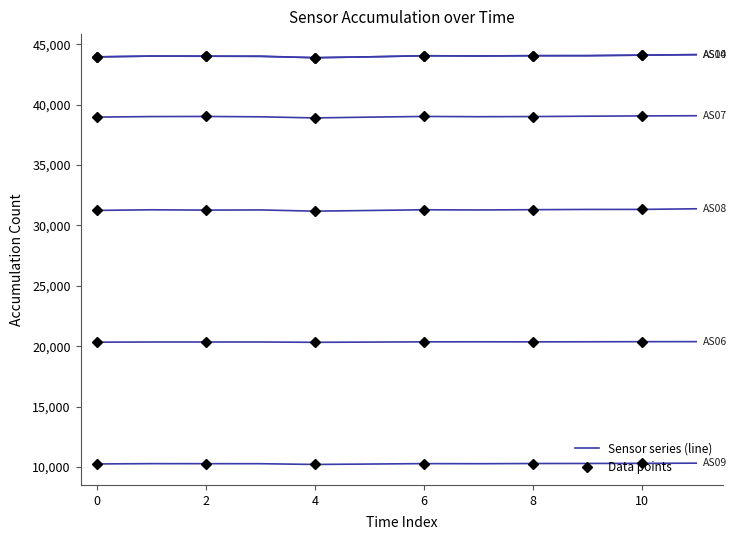

Is the value of AS06 at 6 greater than the value of AS09 at 10?

Yes